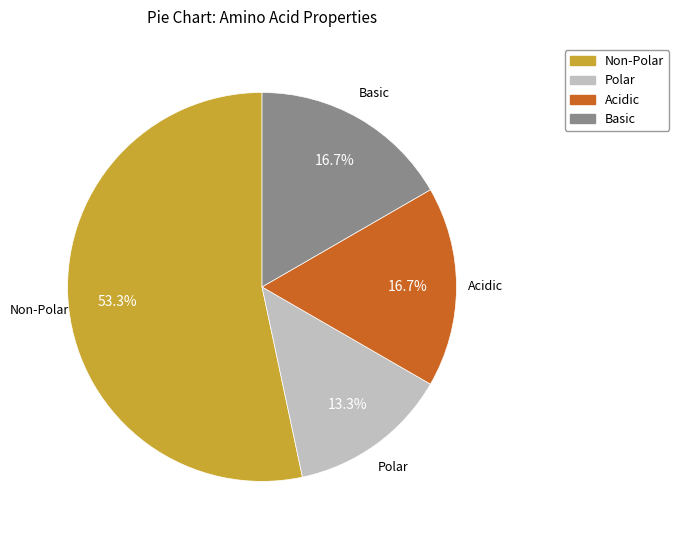

Is there a majority slice in this chart?

Yes